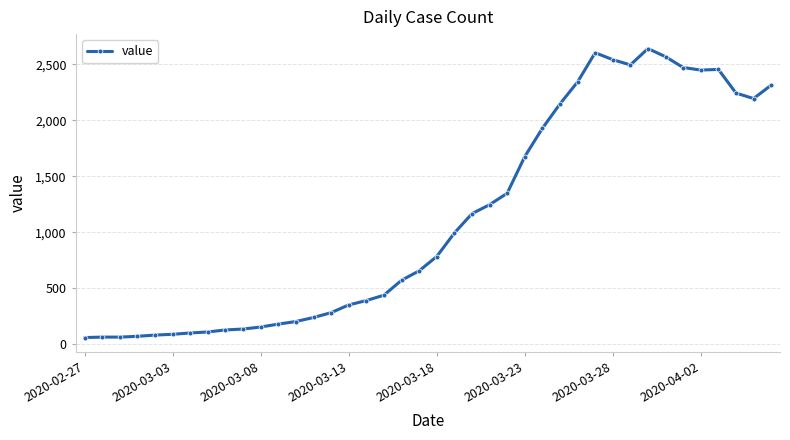

What is the value of the 15th point from the left?

283